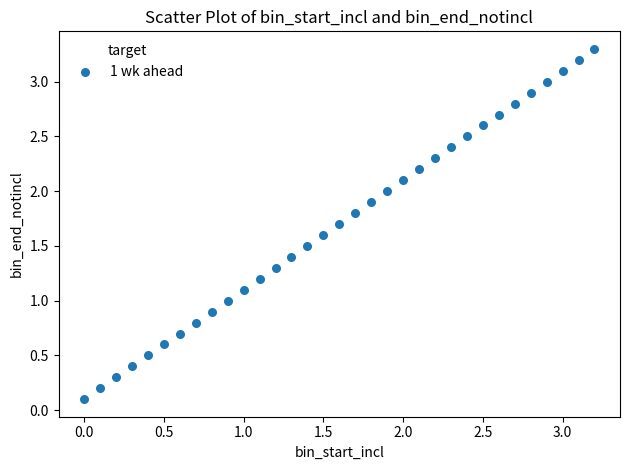

What is the range of X values (max minus min)?

3.2